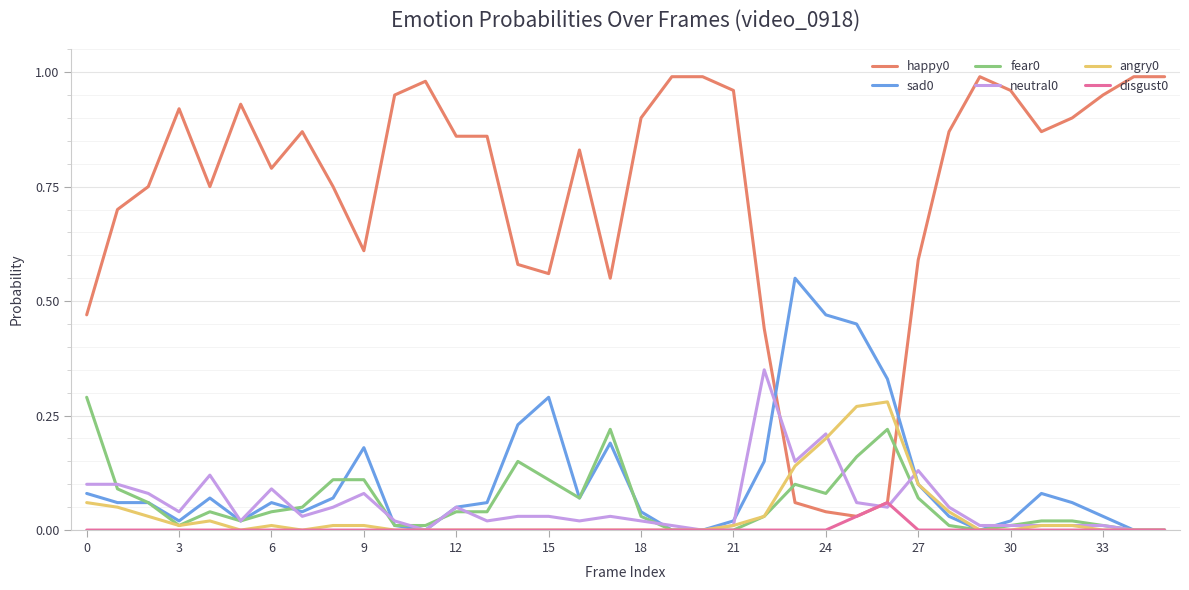

Is it true that sad0 equals 0.2 at 15?

False